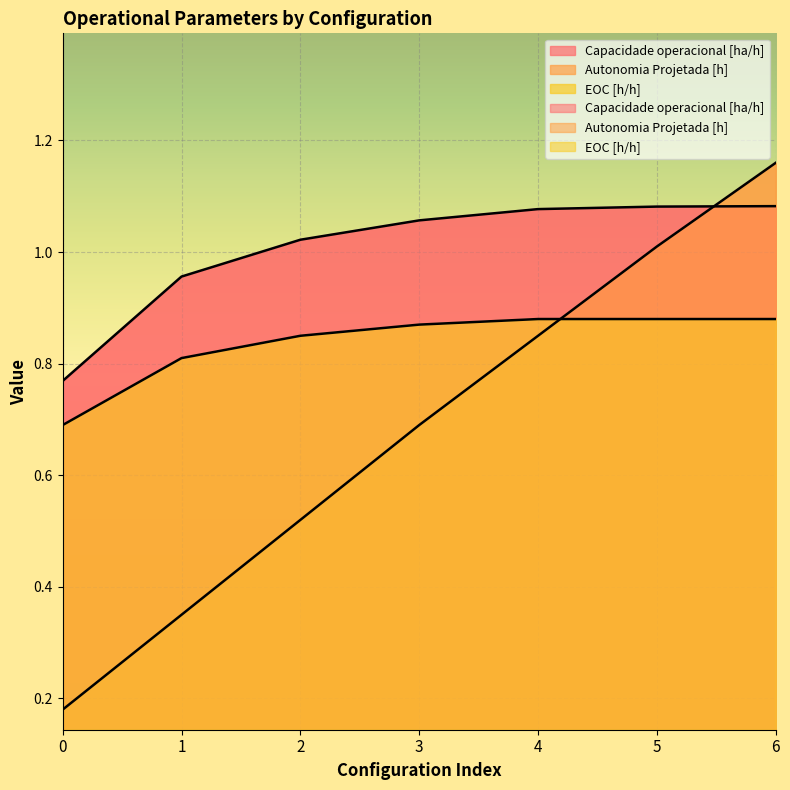

How many lines are shown in the chart?

3